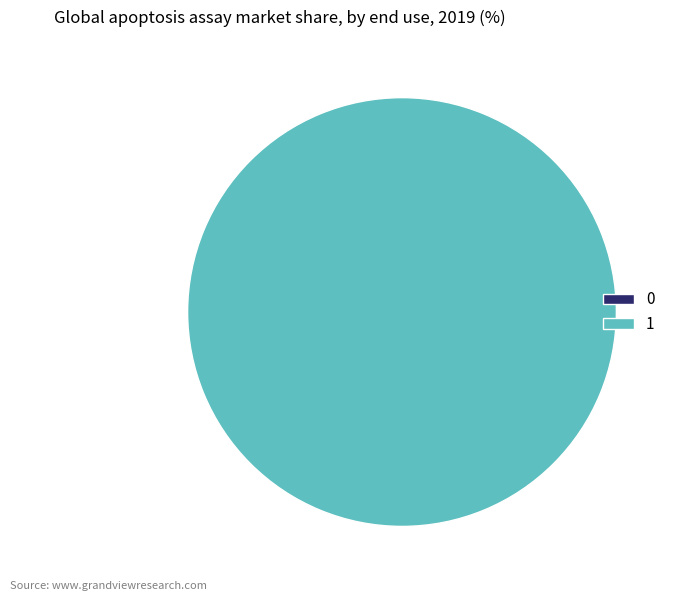

Which category has the biggest portion of the pie?

1